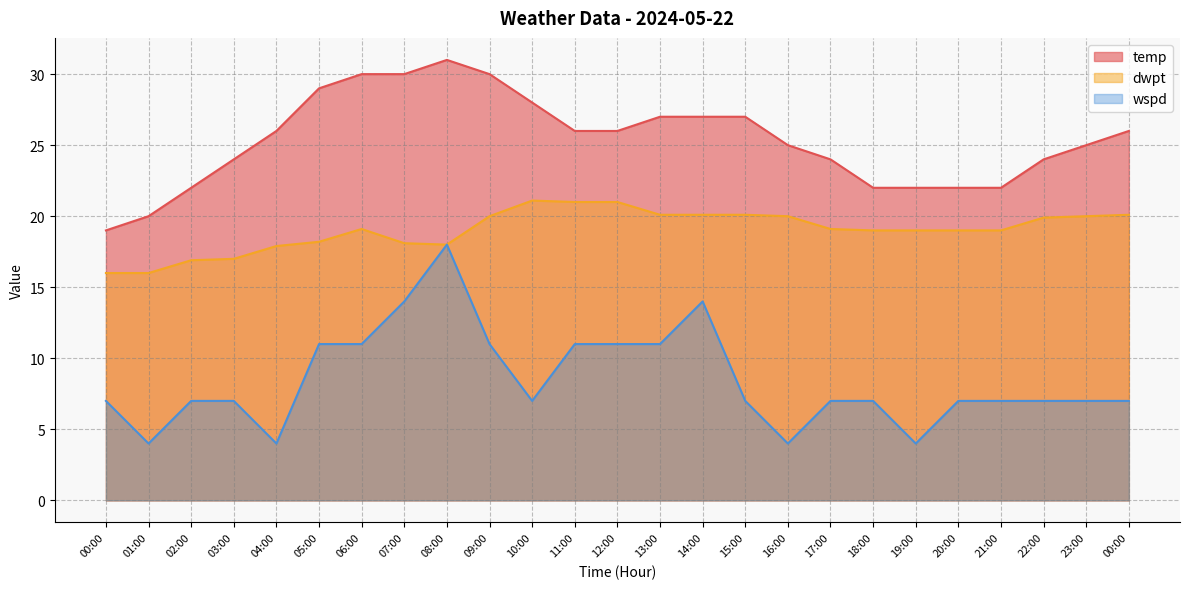

How many series are shown in this chart?

3